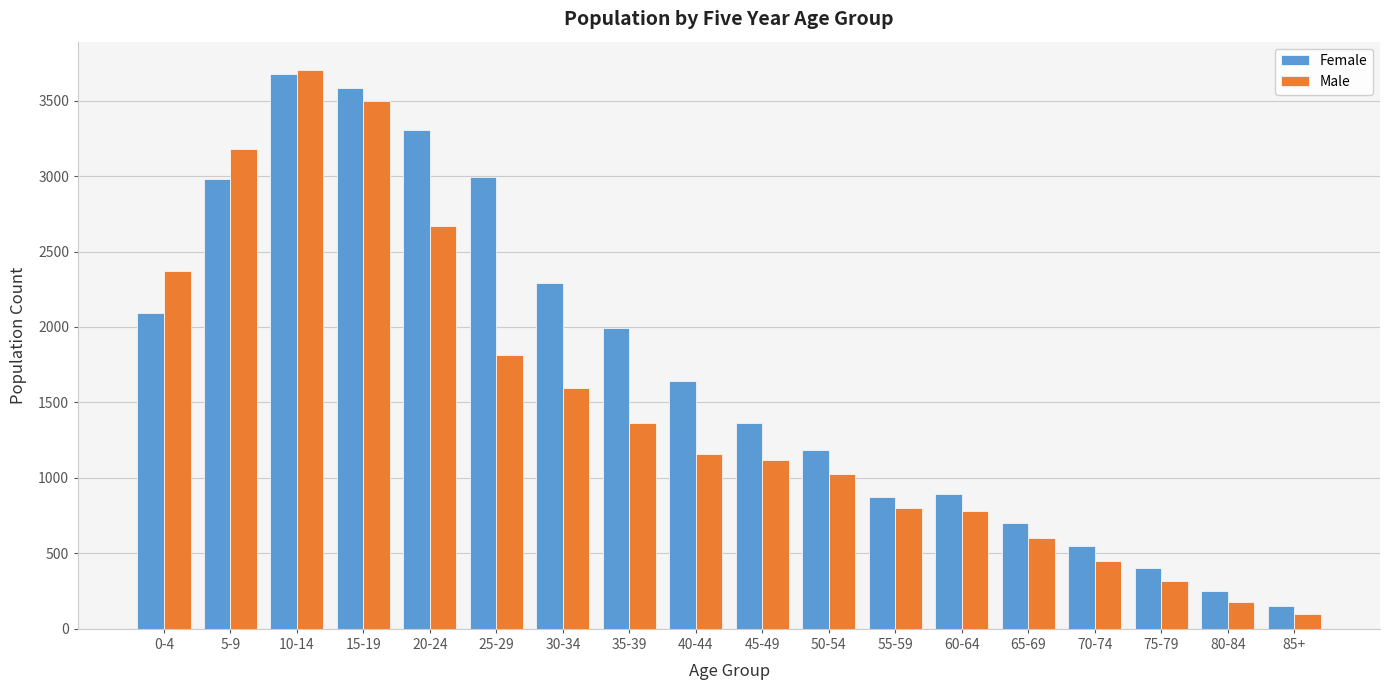

List the series in order of their overall mean, highest first.

Female, Male